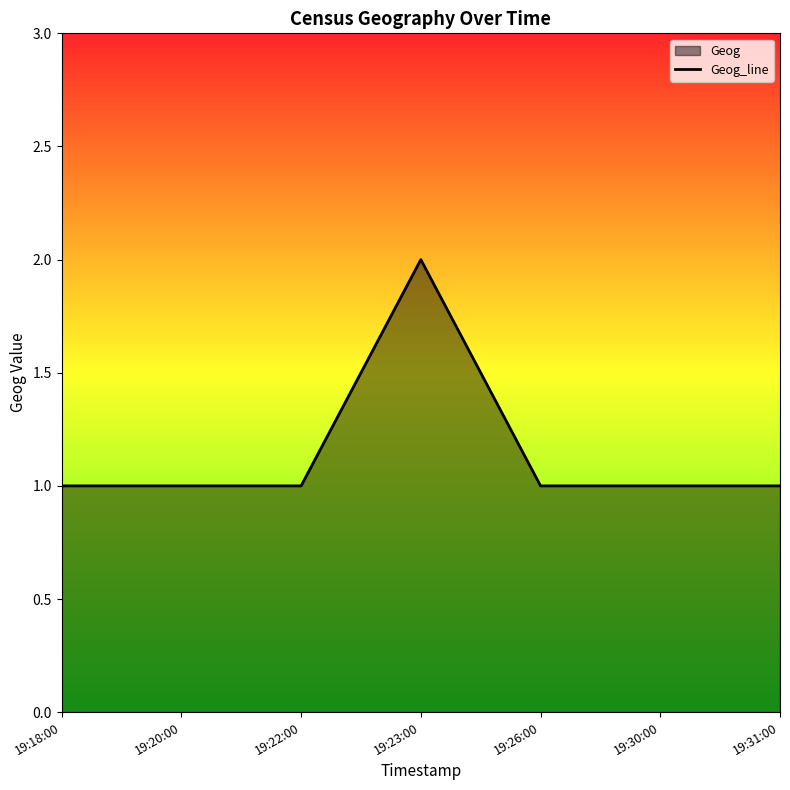

What is the value of the 7th point from the left?

1